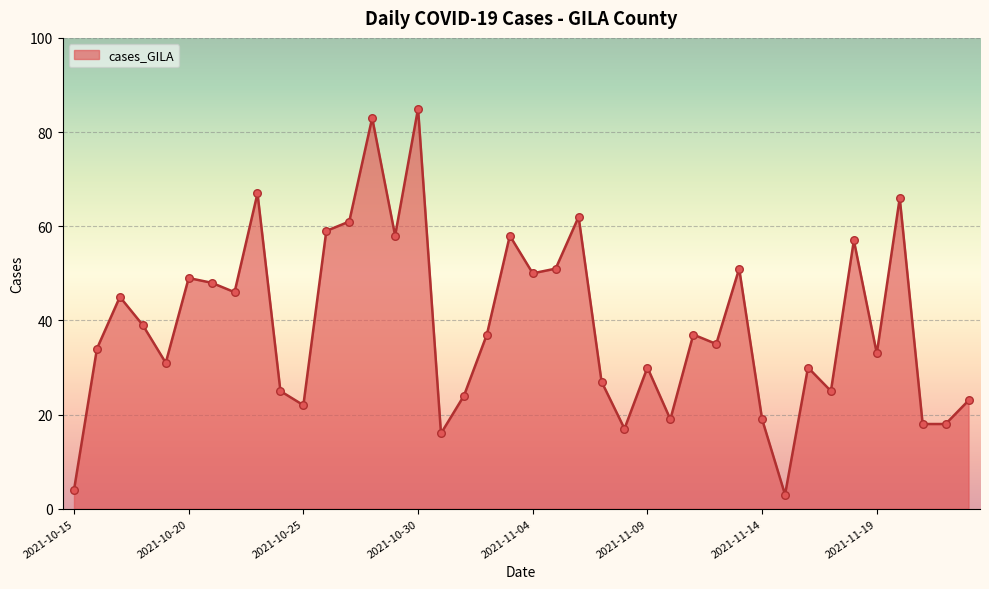

What is the maximum value shown in the chart?

85